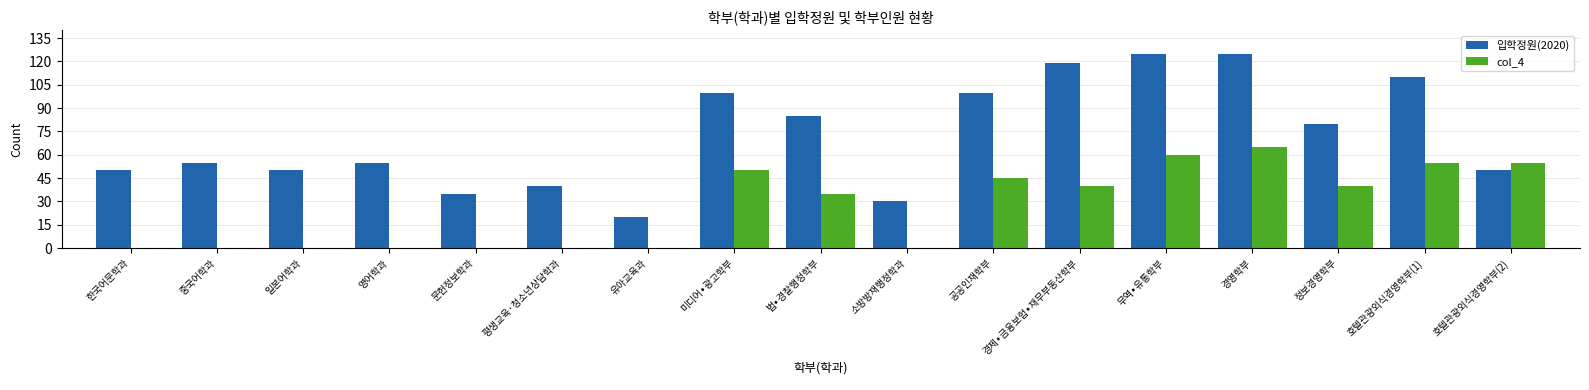

Reading left to right, extract all data points from this chart.

입학정원(2020): 50	55	50	55	35	40	20	100	85	30	100	119	125	125	80	110	50
col_4: 0	0	0	0	0	0	0	50	35	0	45	40	60	65	40	55	55